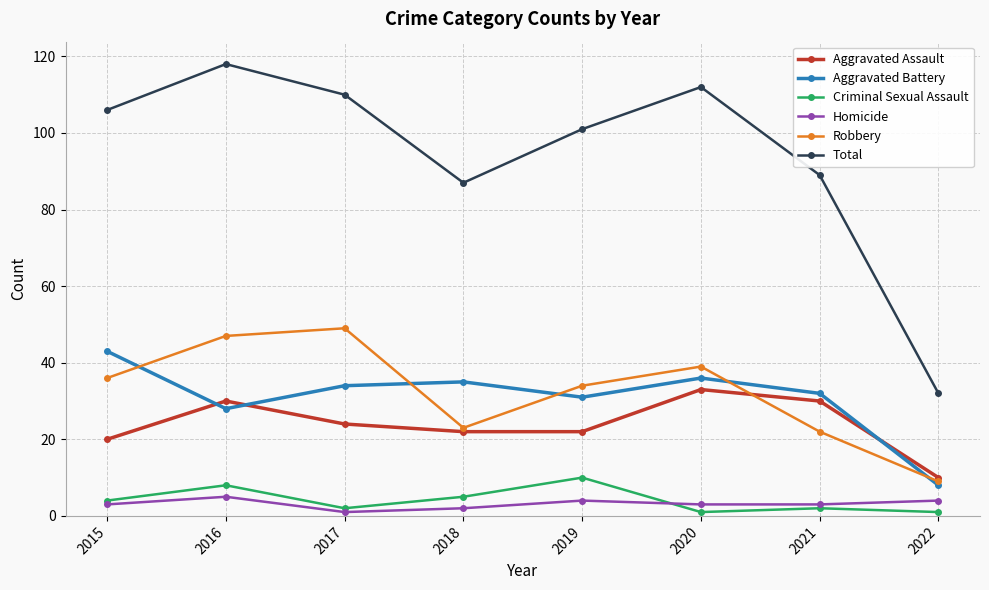

Reading left to right, extract all data points from this chart.

Aggravated Assault: 20	30	24	22	22	33	30	10
Aggravated Battery: 43	28	34	35	31	36	32	8
Criminal Sexual Assault: 4	8	2	5	10	1	2	1
Homicide: 3	5	1	2	4	3	3	4
Robbery: 36	47	49	23	34	39	22	9
Total: 106	118	110	87	101	112	89	32